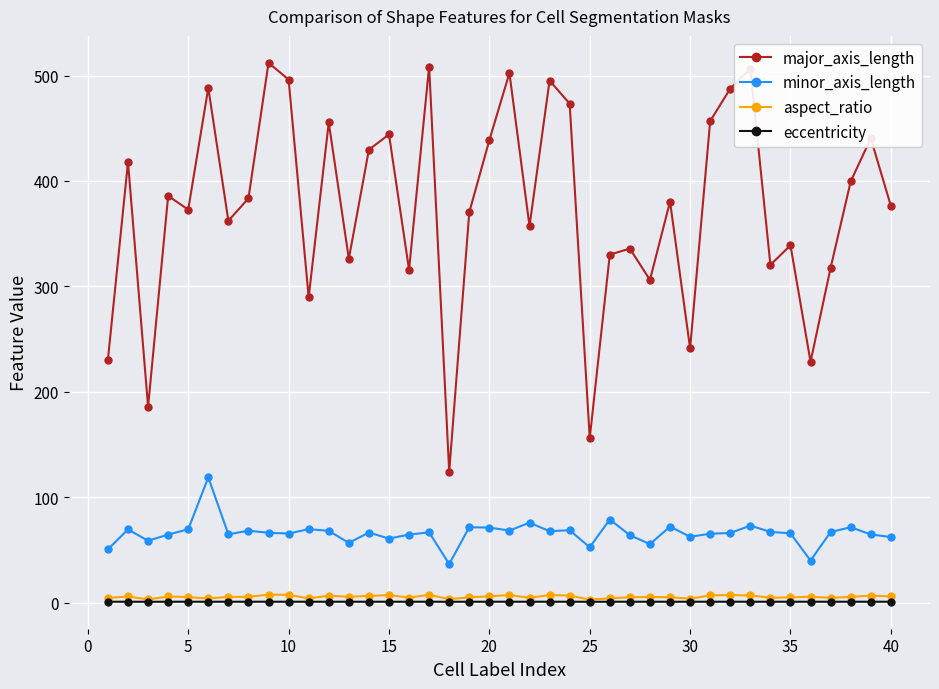

How many lines are shown in the chart?

4